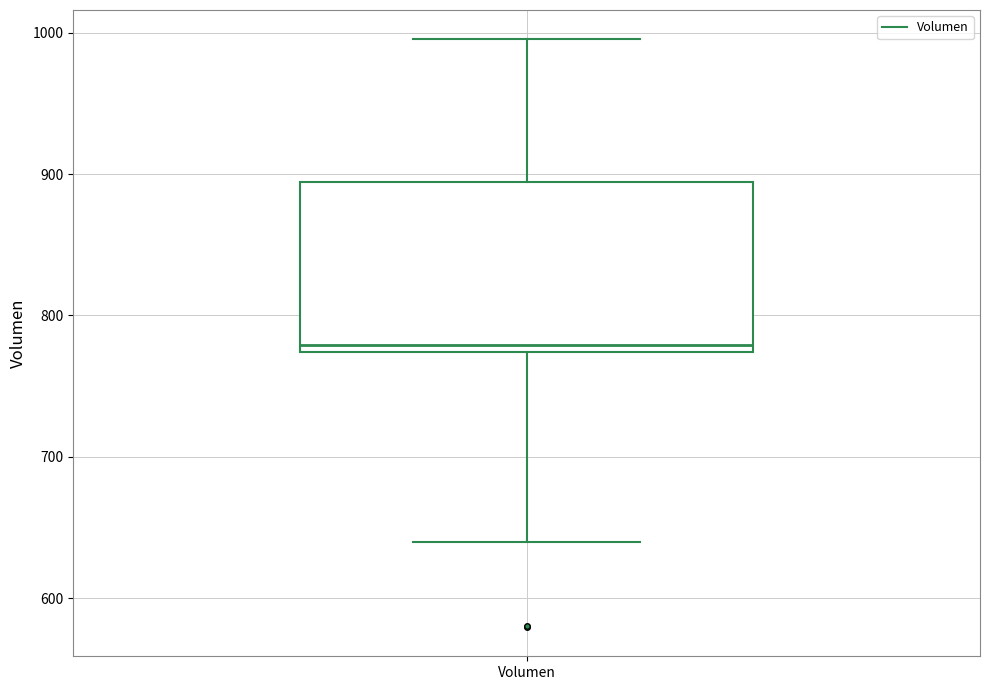

Transcribe this box plot: give where the median line is, the range the box spans, and where the two whiskers end, as read against the y-axis. The values are not printed on the chart, so give them approximately, as read against the axis.

median 780, box 770 to 890, whiskers 640 to 1000